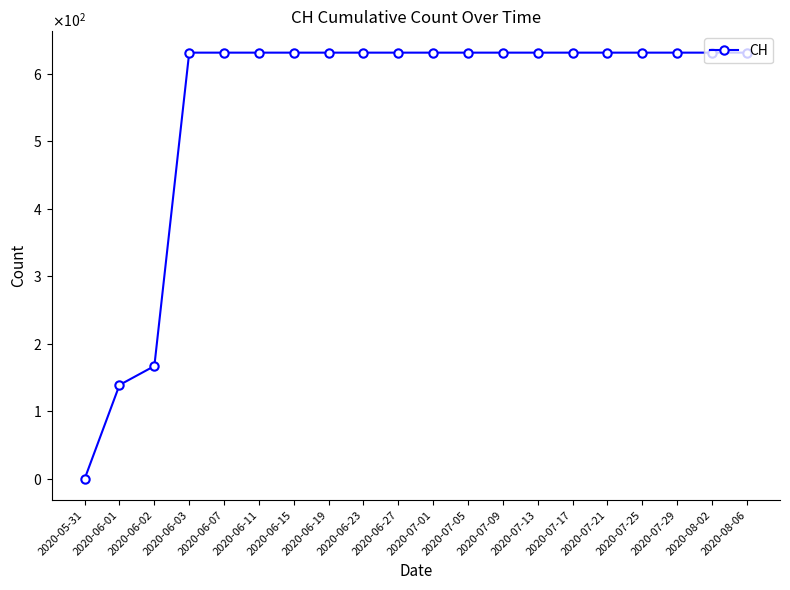

Is this an area chart (filled region under the line)?

No